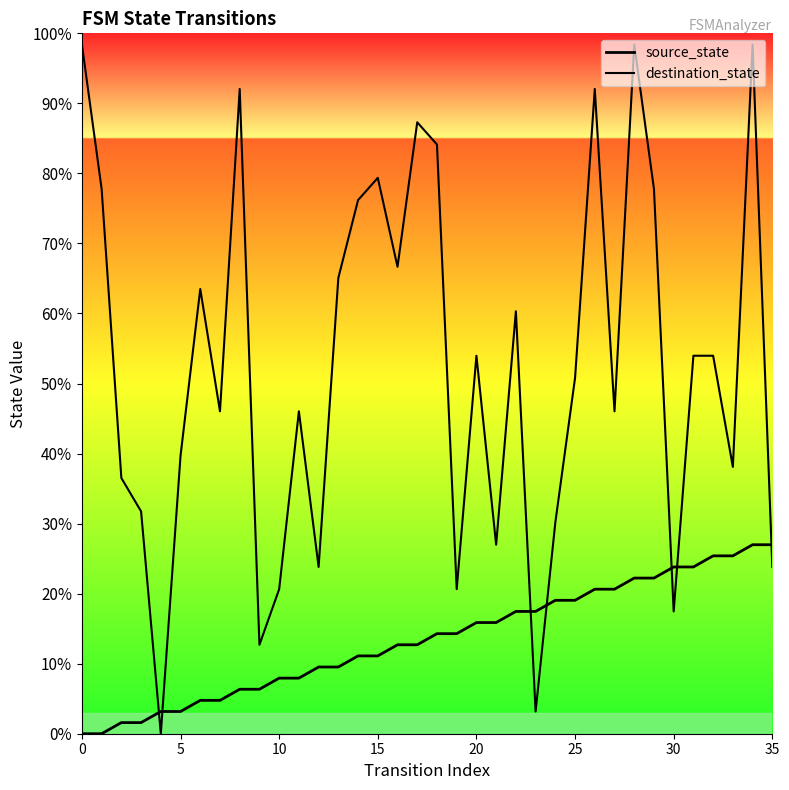

Rank the series by their average value, from highest to lowest.

destination_state, source_state